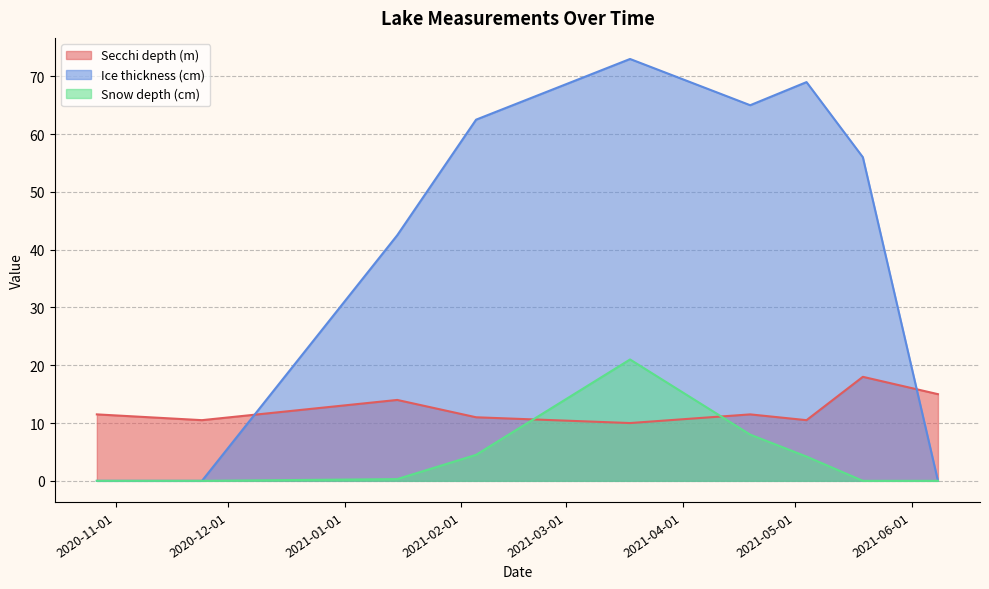

How many categories are shown in the chart?

9